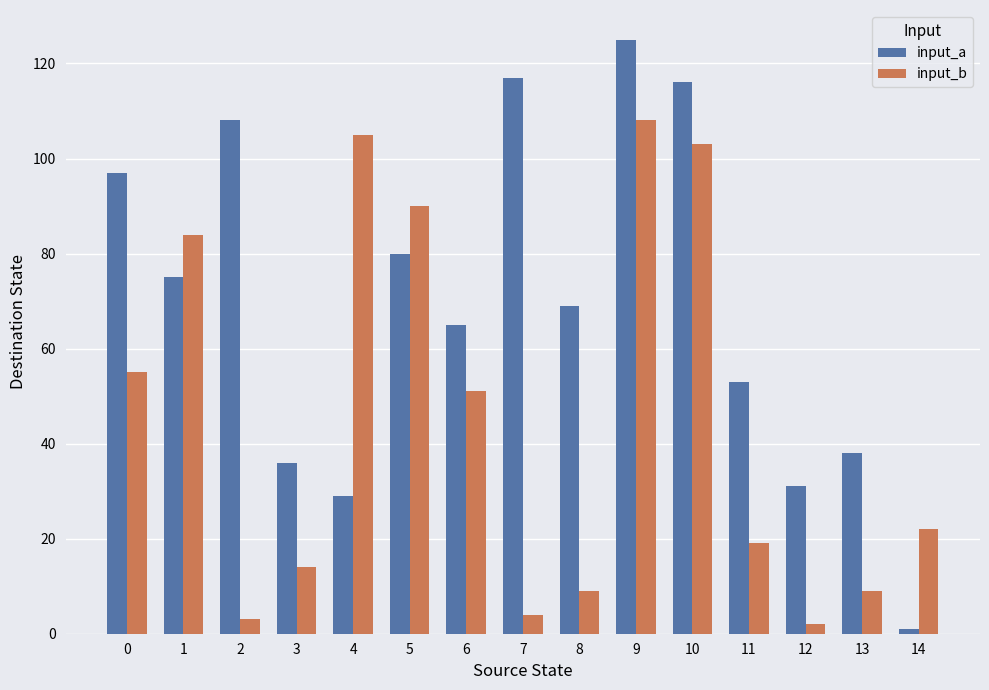

What is the greatest value displayed?

125